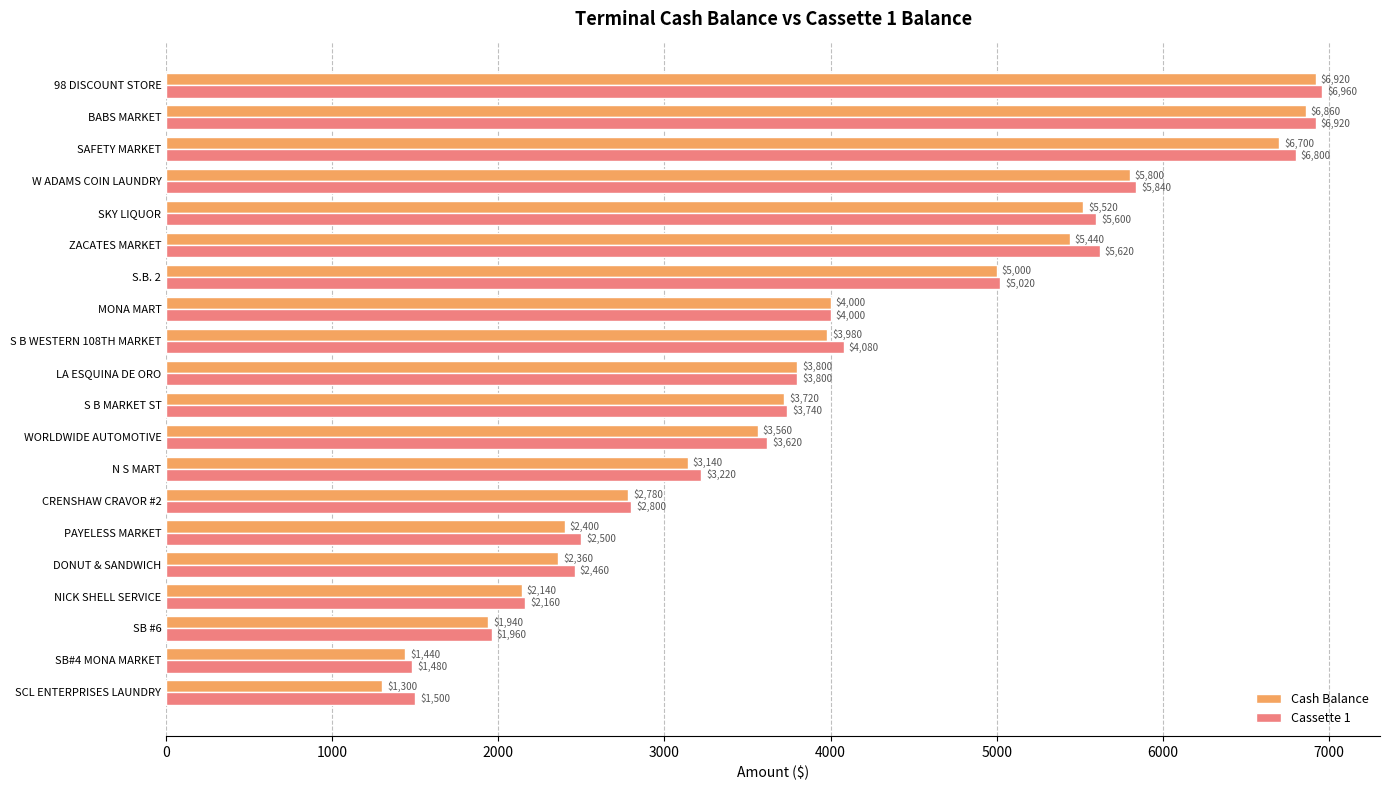

How many series are shown in this chart?

2